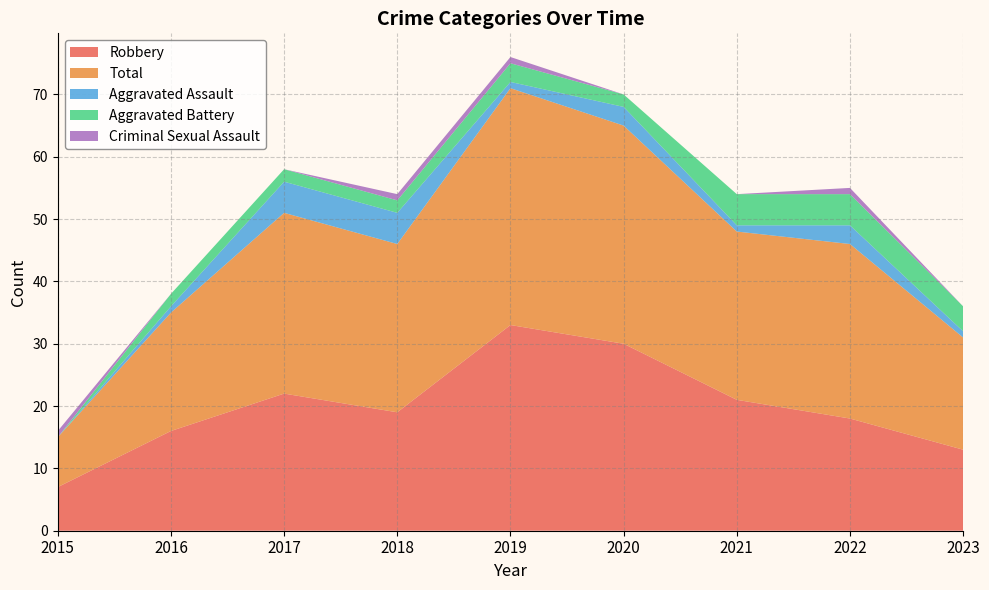

Reading left to right, extract all data points from this chart.

Robbery: 7	16	22	19	33	30	21	18	13
Total: 8	19	29	27	38	35	27	28	18
Aggravated Assault: 0	1	5	5	1	3	1	3	1
Aggravated Battery: 0	2	2	2	3	2	5	5	4
Criminal Sexual Assault: 1	0	0	1	1	0	0	1	0